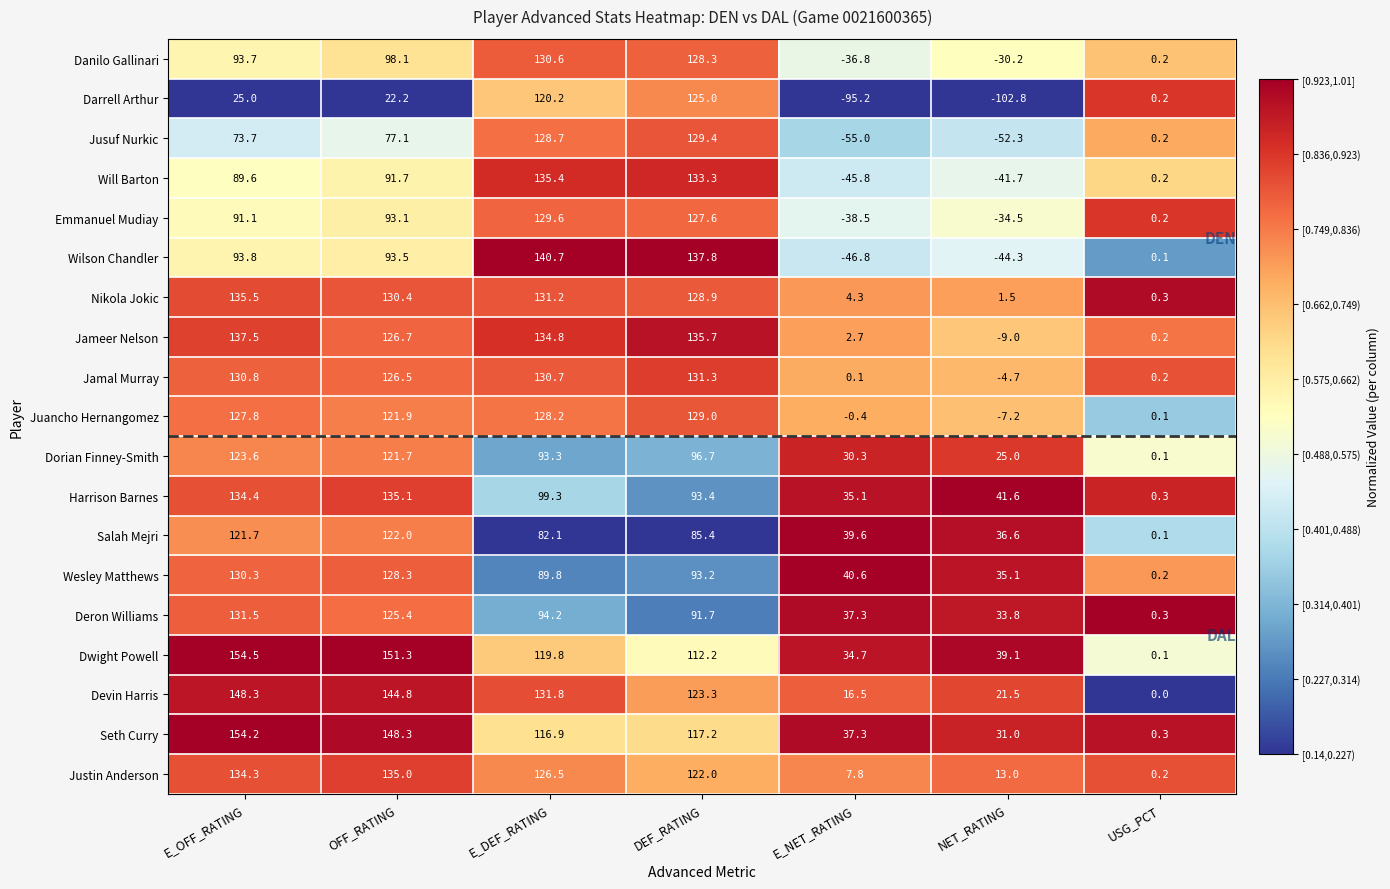

At which category is the sum across all series the highest?

E_DEF_RATING